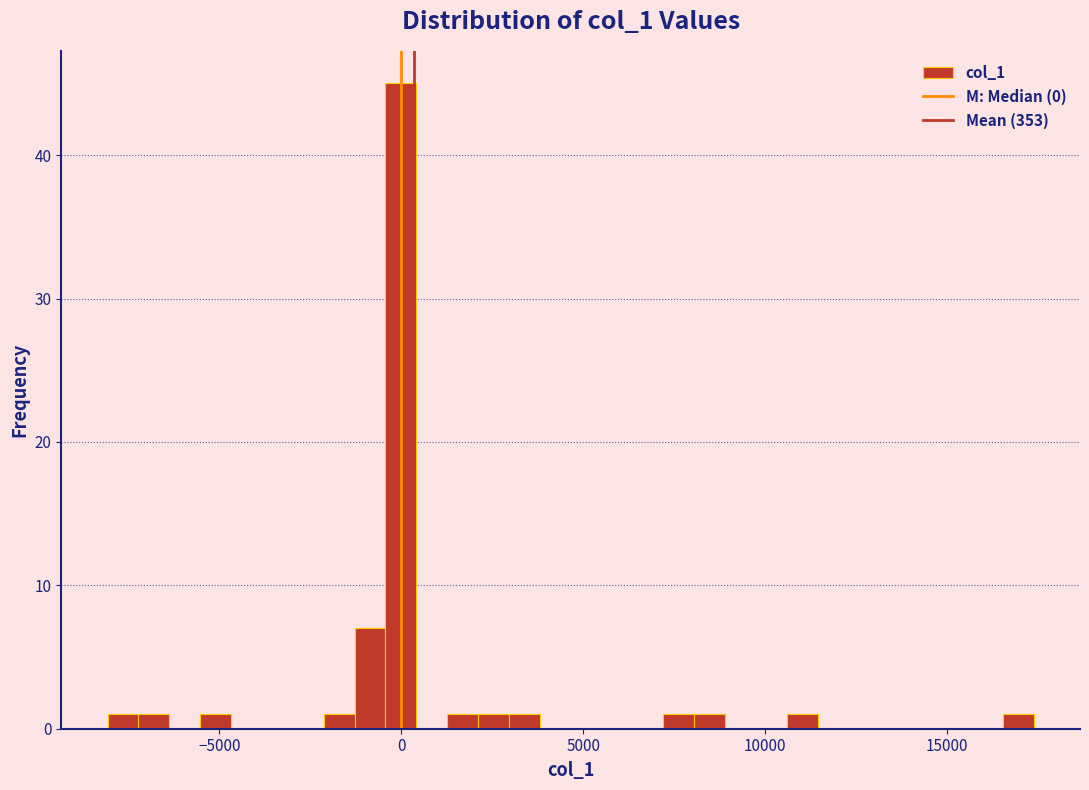

Read against the x-axis, roughly where is the centre of the tallest bar?

0